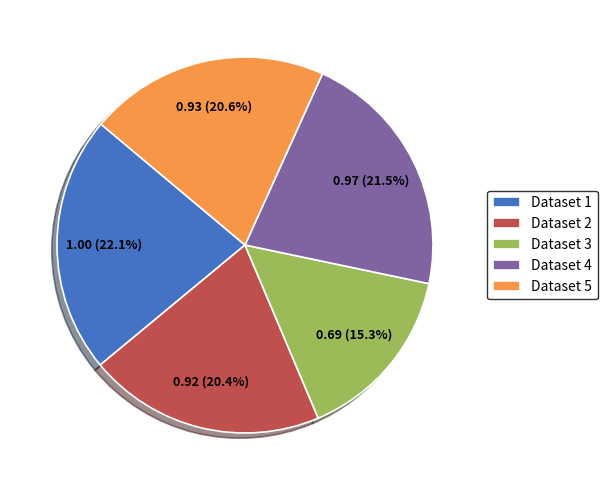

To the nearest percent, what is the difference between the largest and smallest slice percentages?

7%